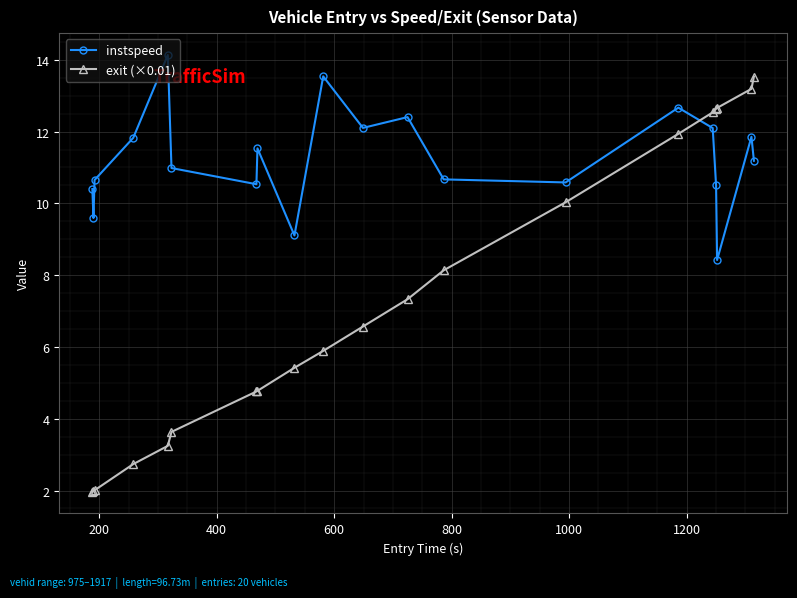

Which series ends up on top after the final intersection of instspeed and exit (×0.01)?

exit (×0.01)